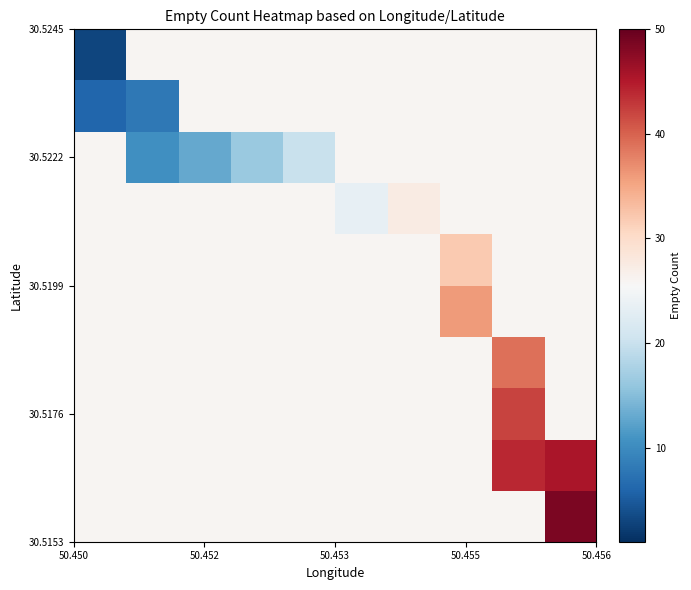

How many series are shown in this chart?

10